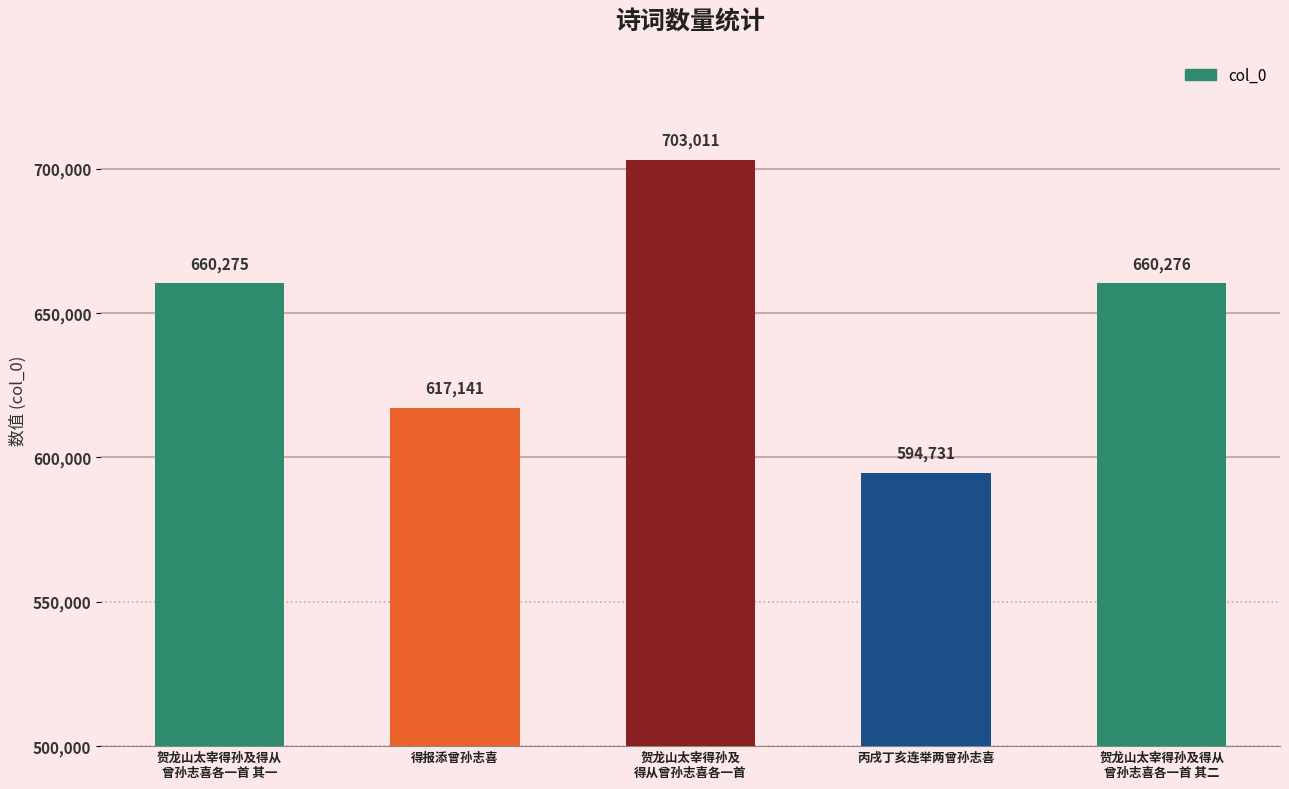

What is the sum of all values?

3235434